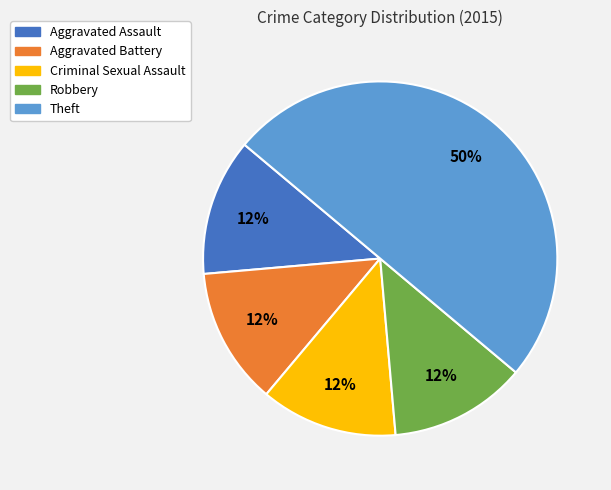

Count the number of slices in the pie.

5